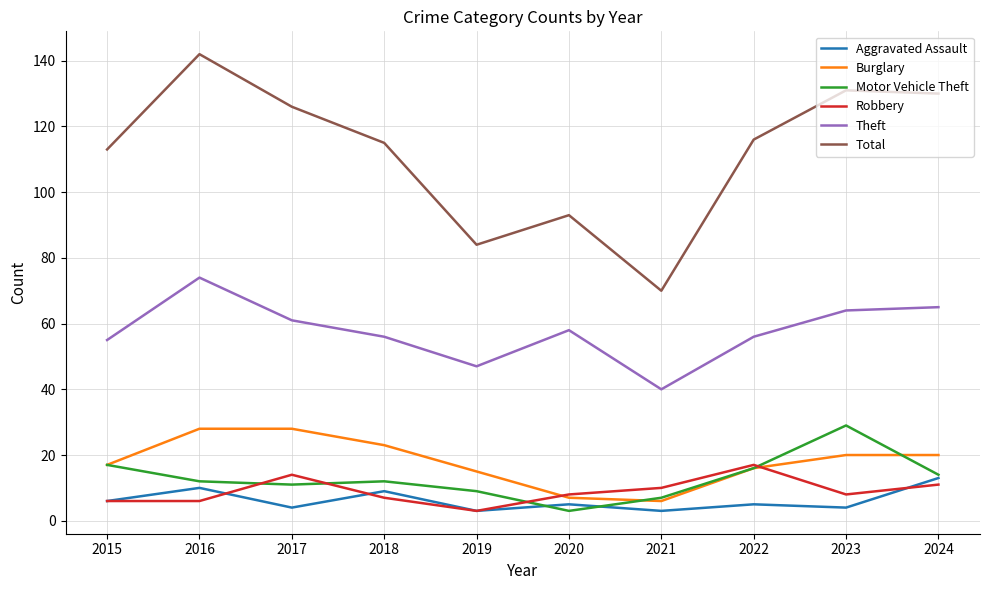

What are all the series names shown in the legend?

Aggravated Assault, Burglary, Motor Vehicle Theft, Robbery, Theft, Total